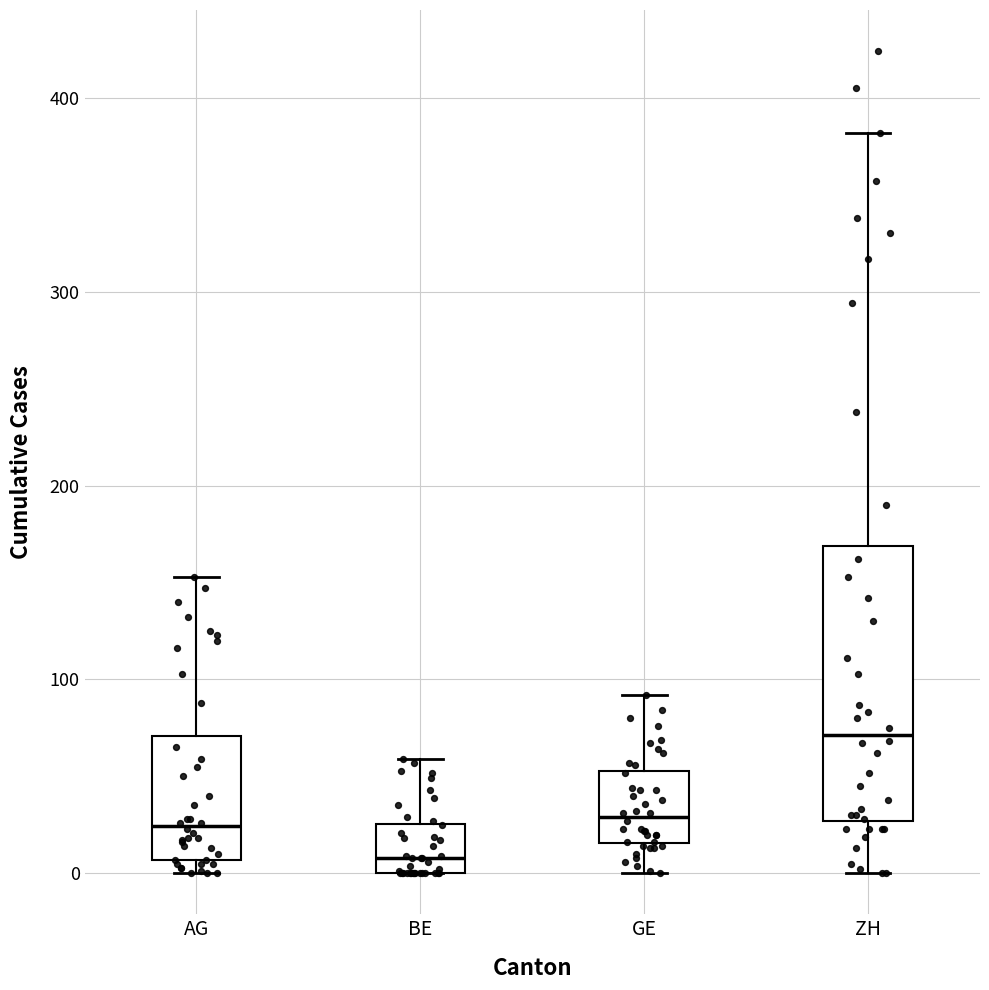

Which box has the highest median line?

ZH